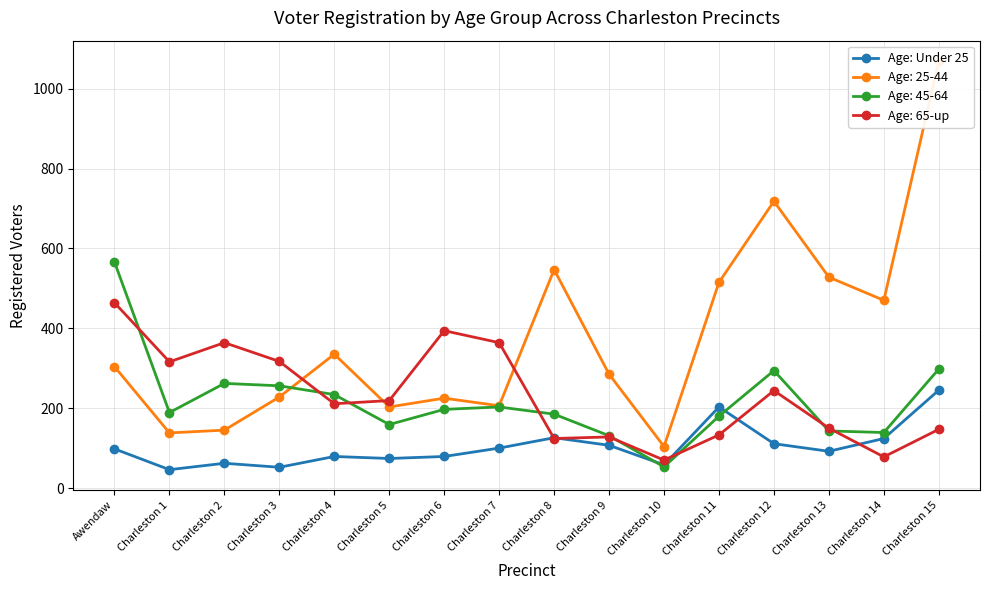

What is the minimum value shown in the chart?

46